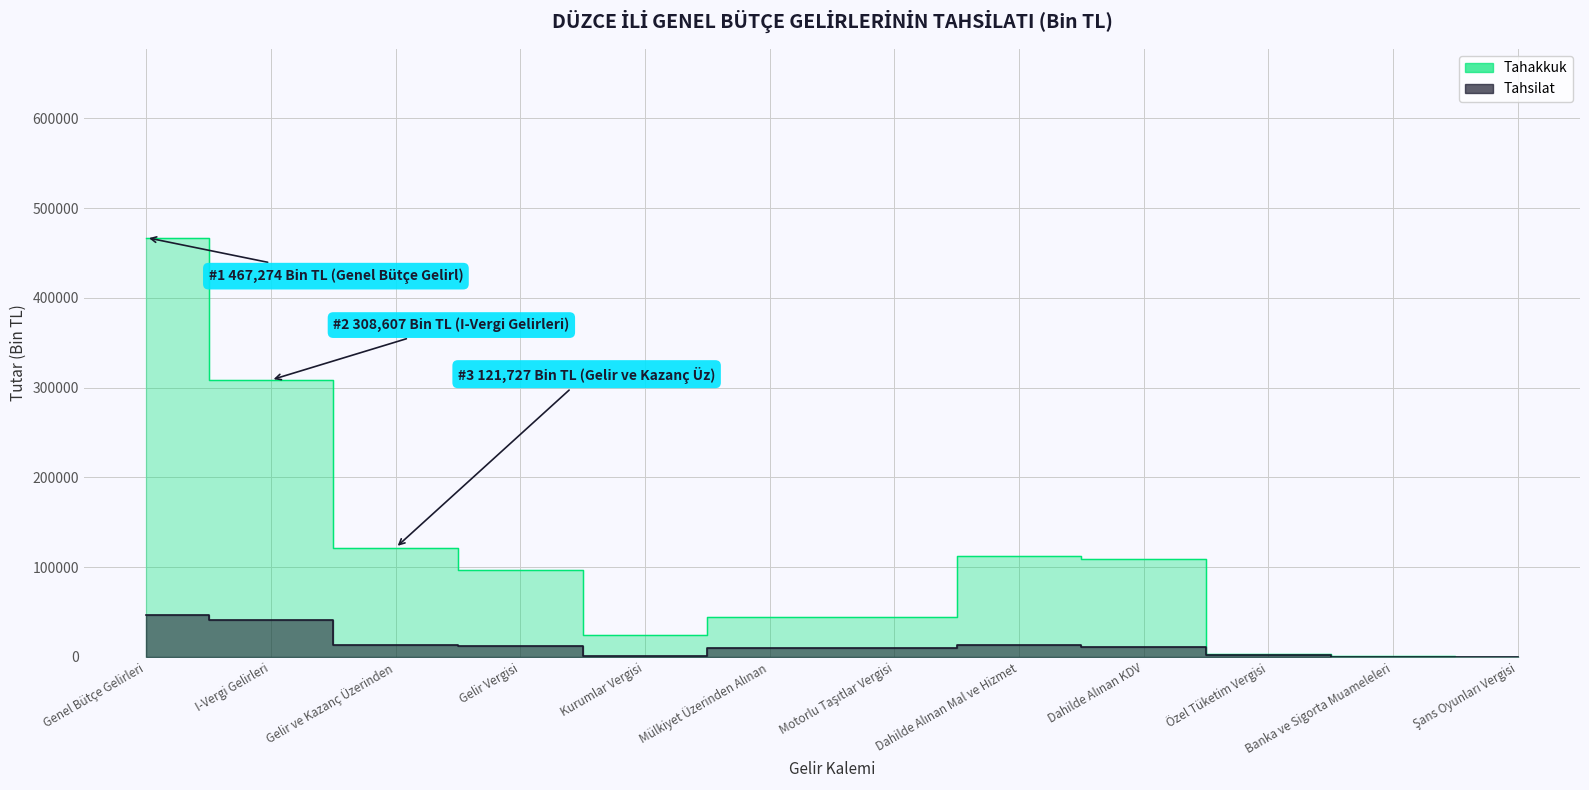

Between Motorlu Taşıtlar Vergisi and Dahilde Alınan KDV, which series saw the biggest shift?

Tahakkuk